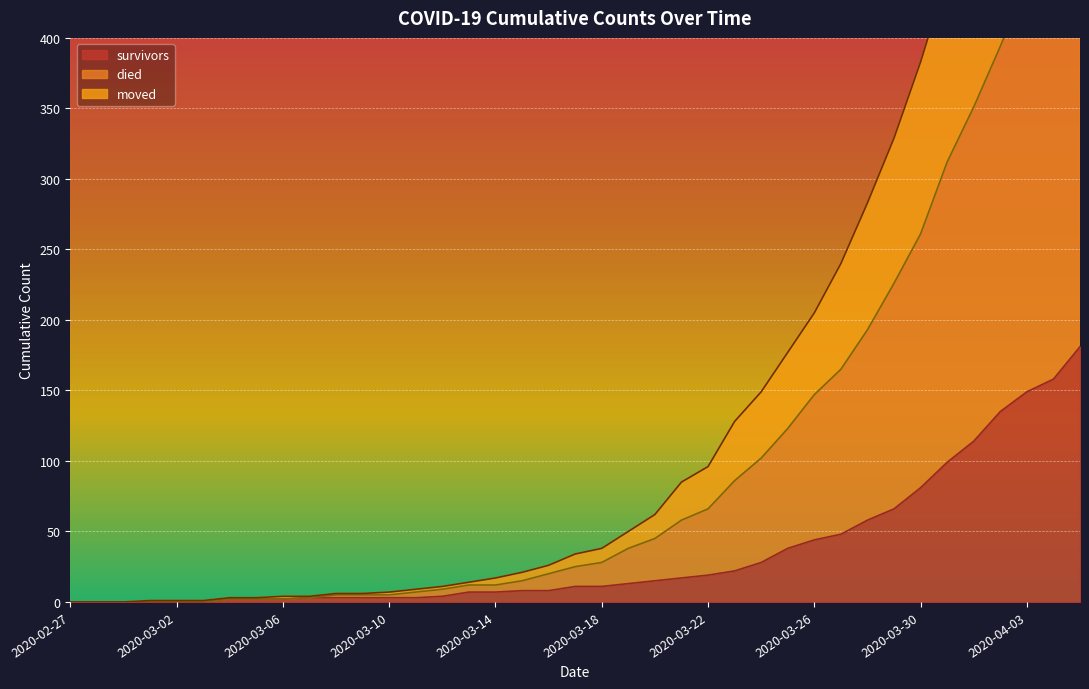

What is the difference between the maximum and minimum values in the died series?

711